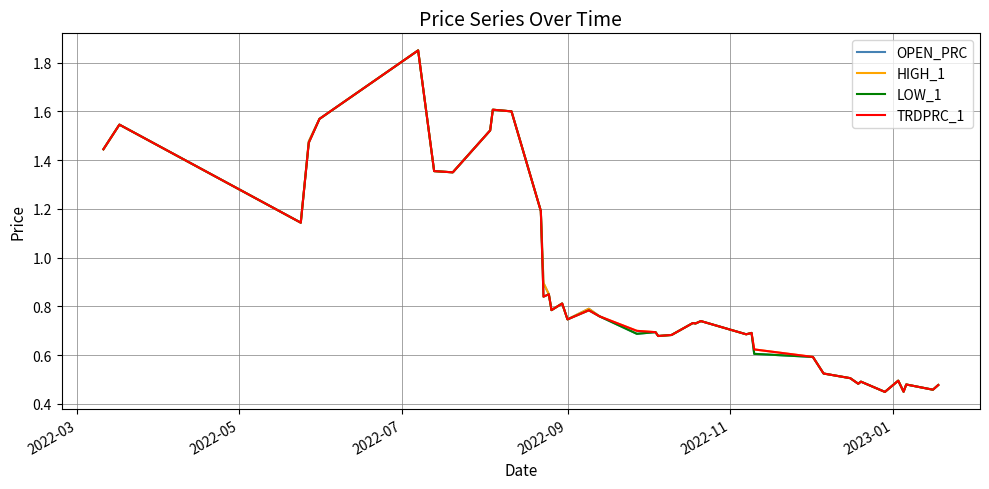

Rank the series by their average value, from highest to lowest.

HIGH_1, OPEN_PRC, TRDPRC_1, LOW_1